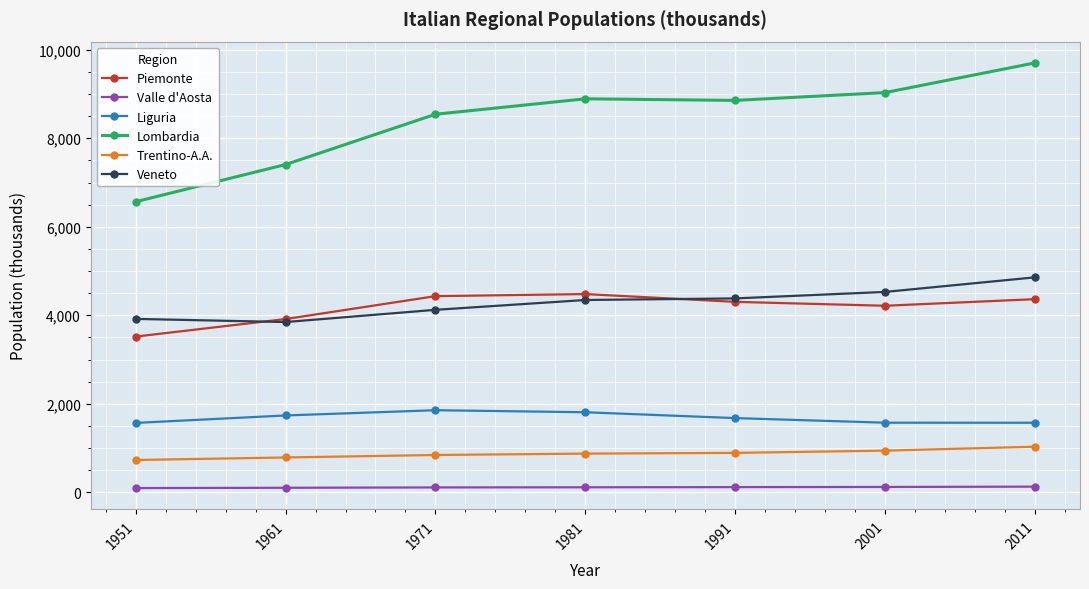

What is the greatest value displayed?

9704.2